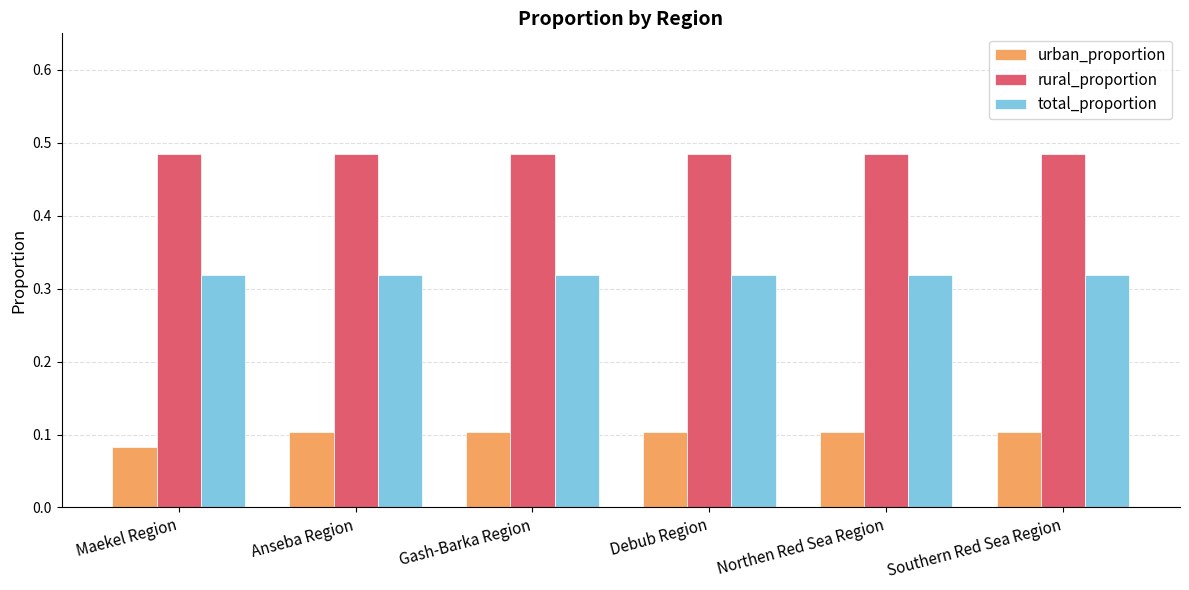

At how many categories does at least one series exceed 0?

6